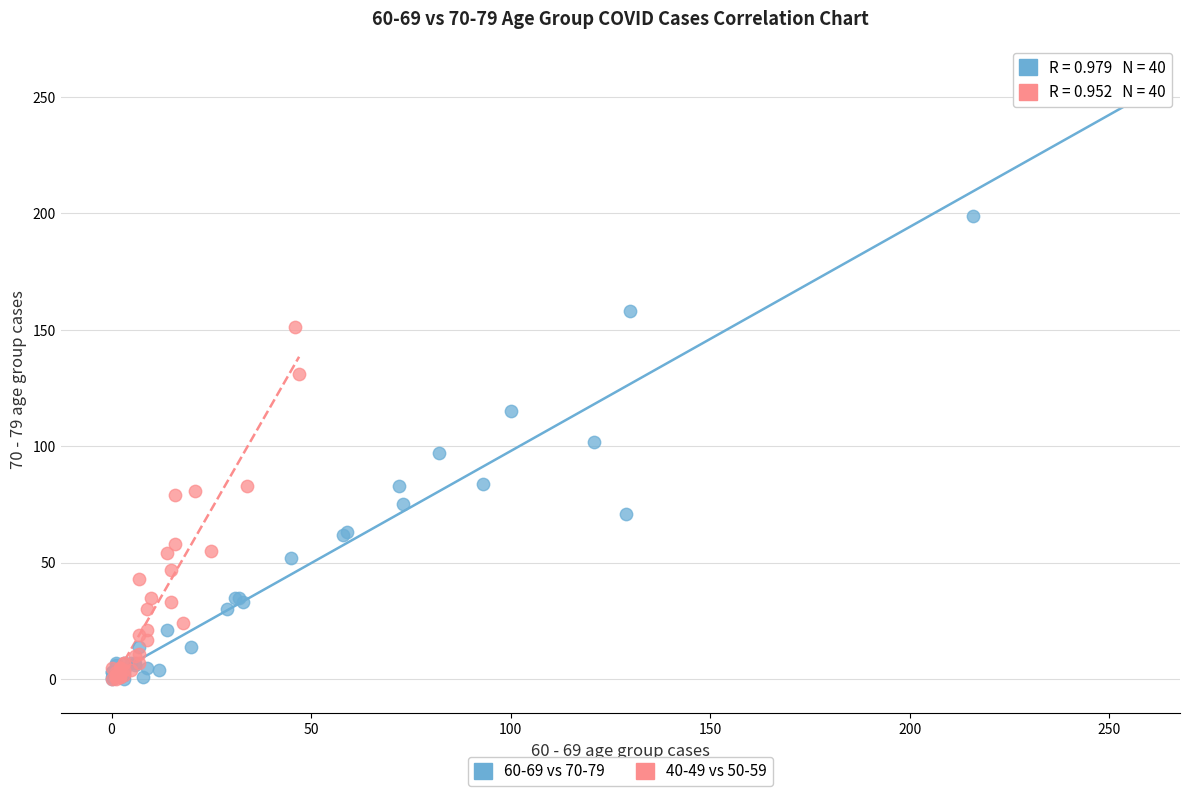

What are all the series names shown in the legend?

60-69 vs 70-79, 40-49 vs 50-59